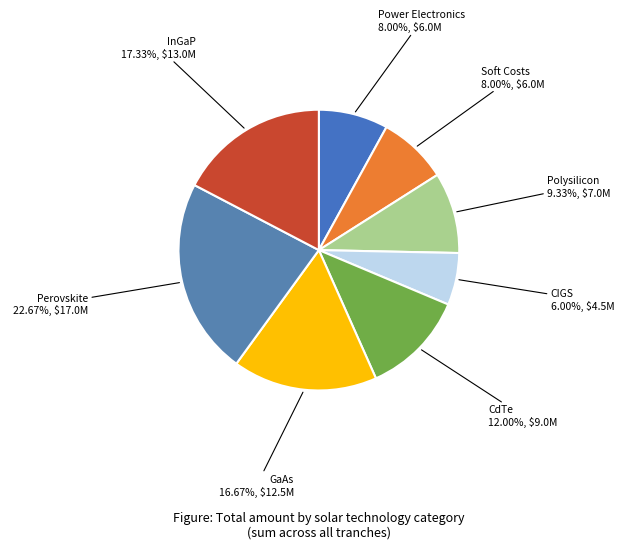

How many slices are in this pie chart?

8